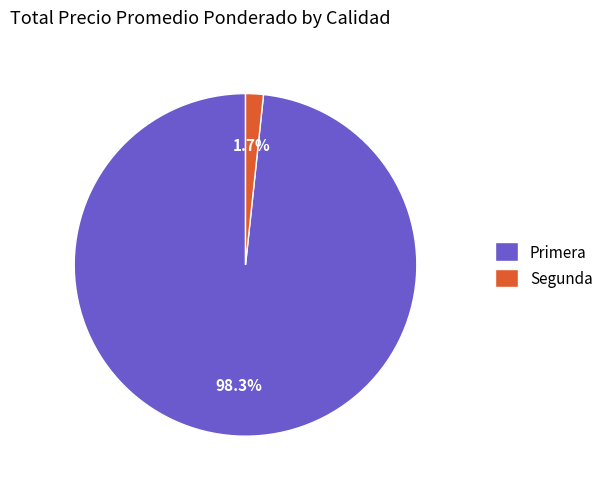

What is the largest slice in the pie chart?

Primera